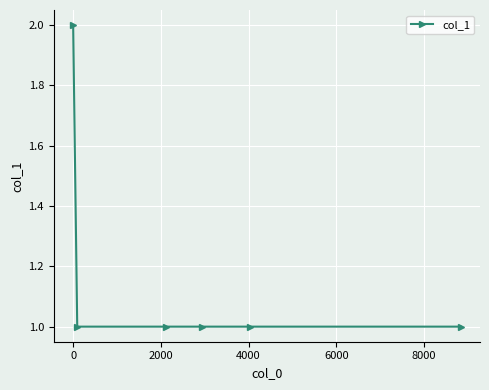

Reading right to left, what are all the values shown in this chart?

1	1	1	1	1	2